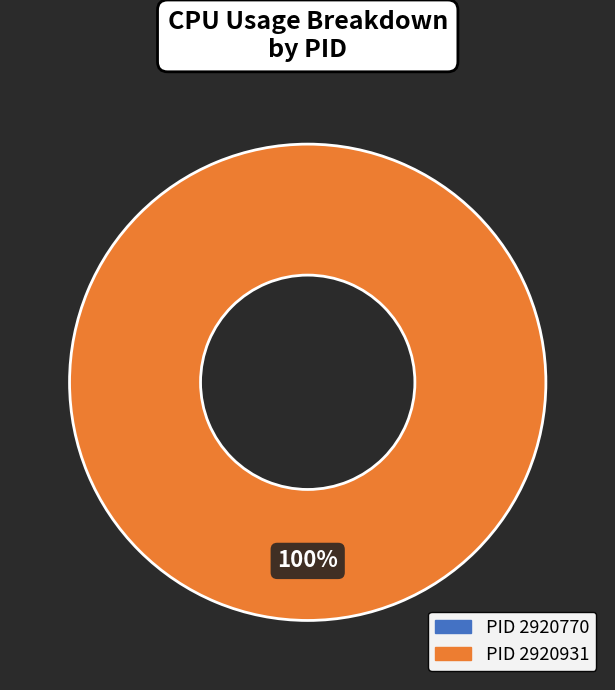

To the nearest percent, what is the difference between the 2920931 and 2920770 slice percentages?

100%